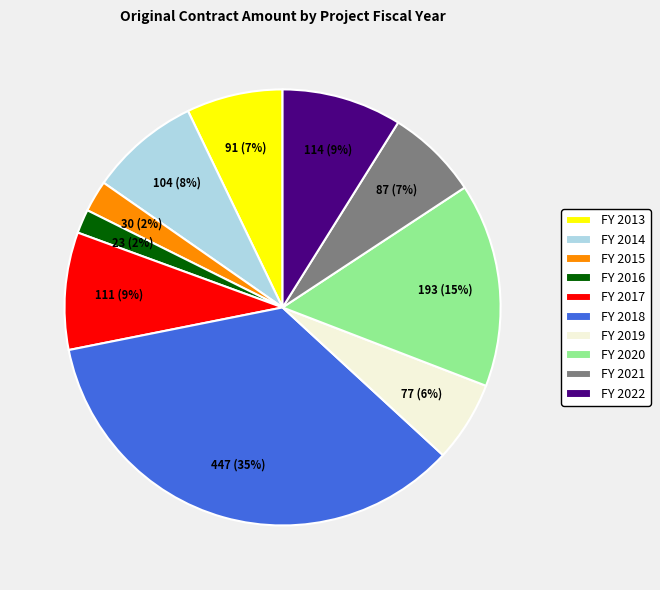

What is the largest slice in the pie chart?

FY 2018